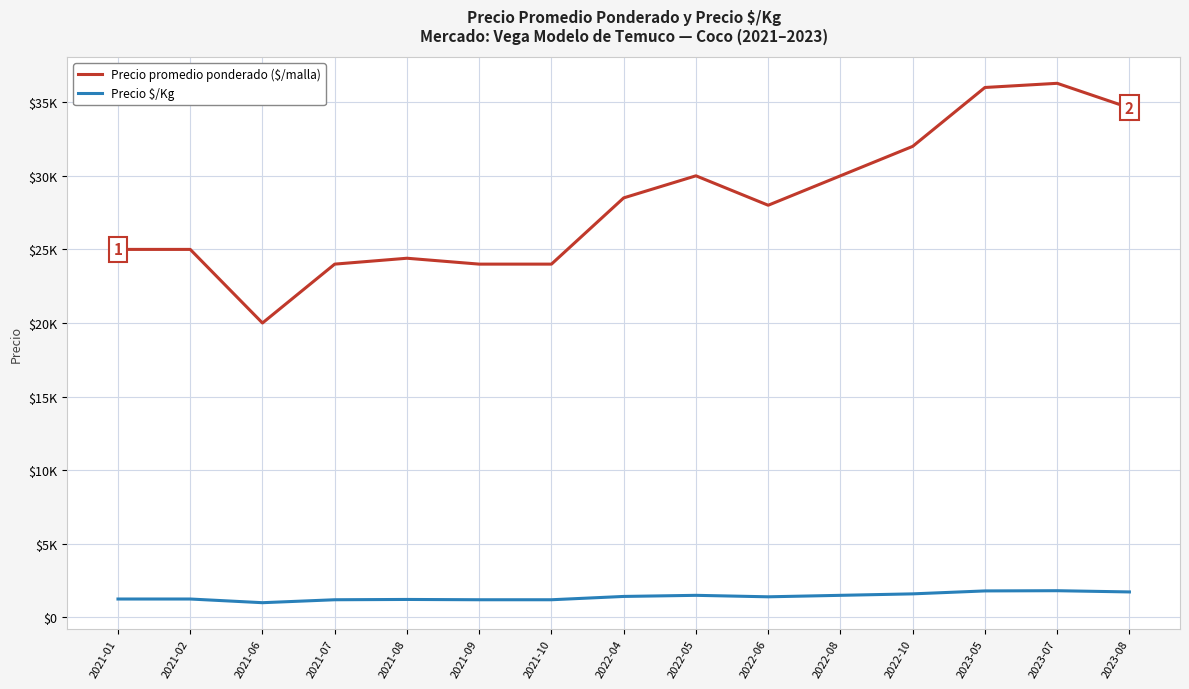

What is the average value of the Precio $/Kg series?

1406.0